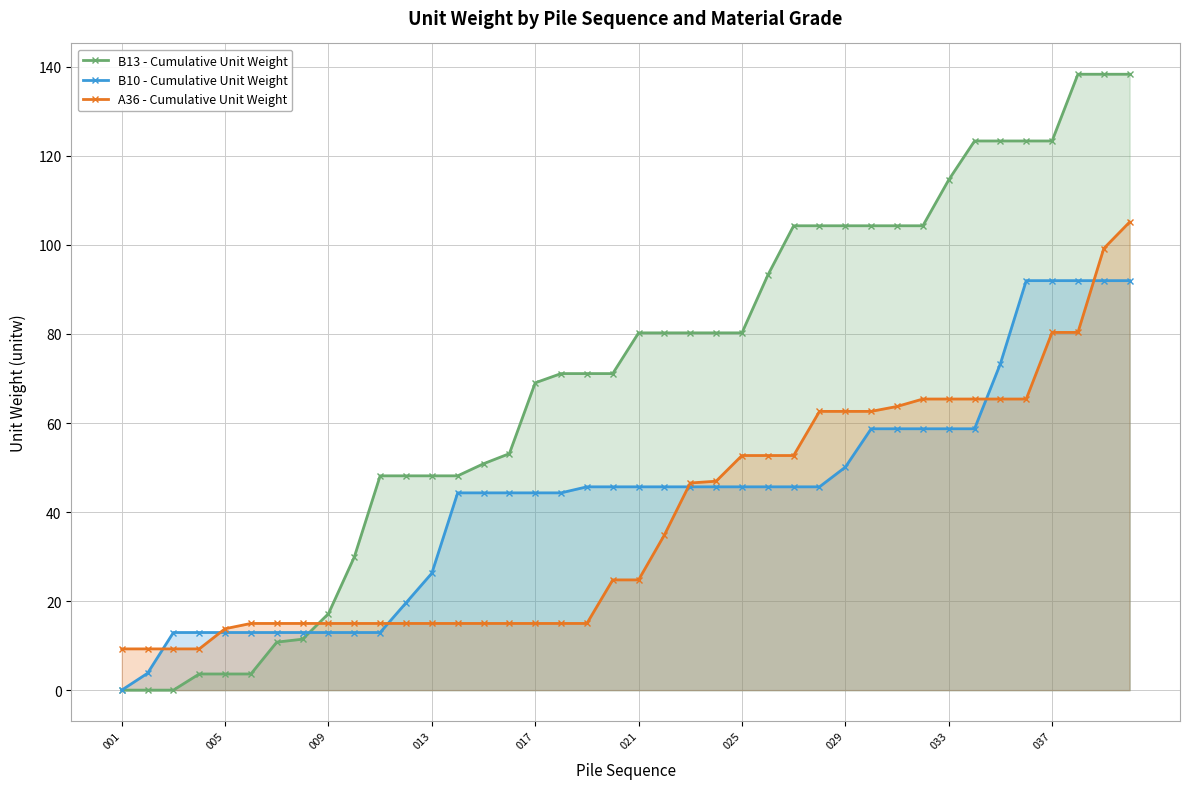

Which series has the widest spread of values?

B13 - Cumulative Unit Weight